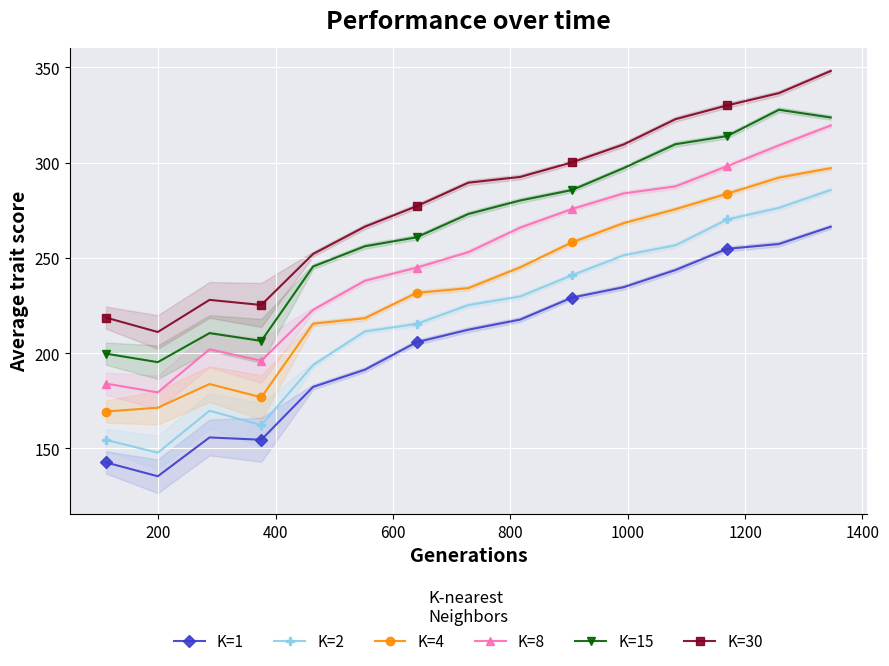

True or false: K=4 and K=2 cross at least once.

False